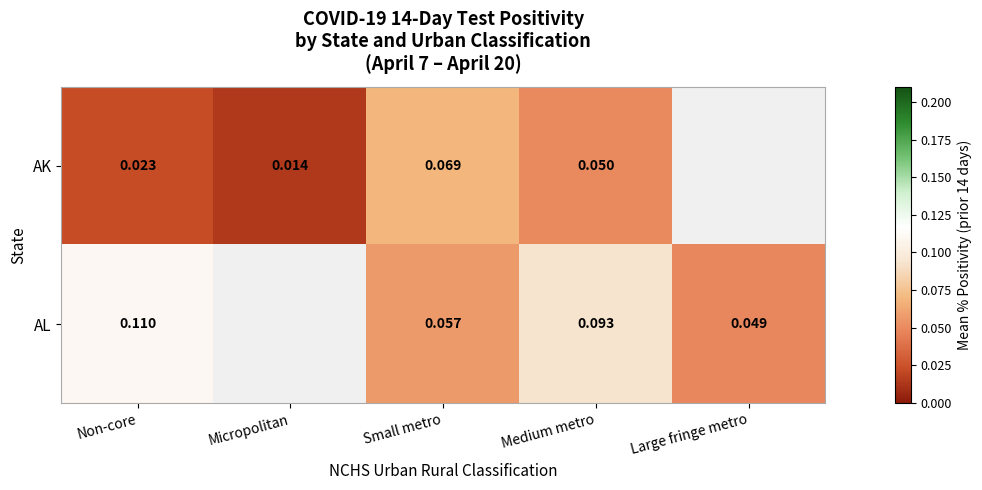

At Non-core, list the series in order from largest to smallest.

AL, AK